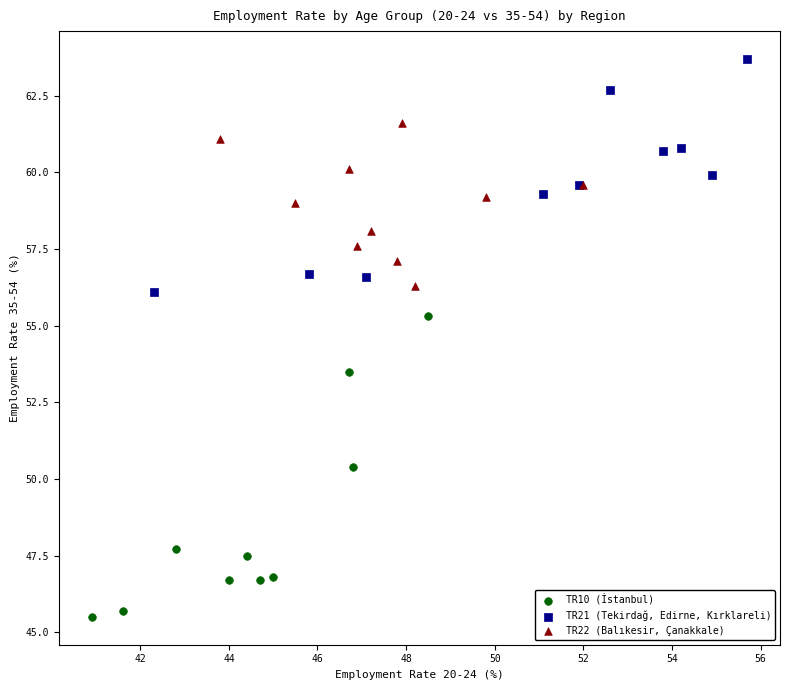

Which series has the widest spread of Y values?

TR10 (İstanbul)